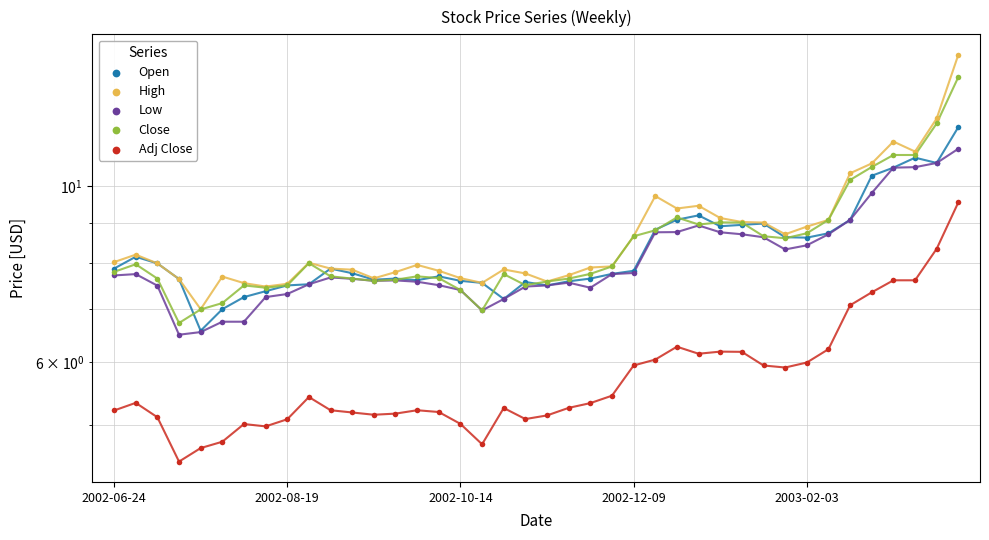

At how many categories does at least one series exceed 13?

1